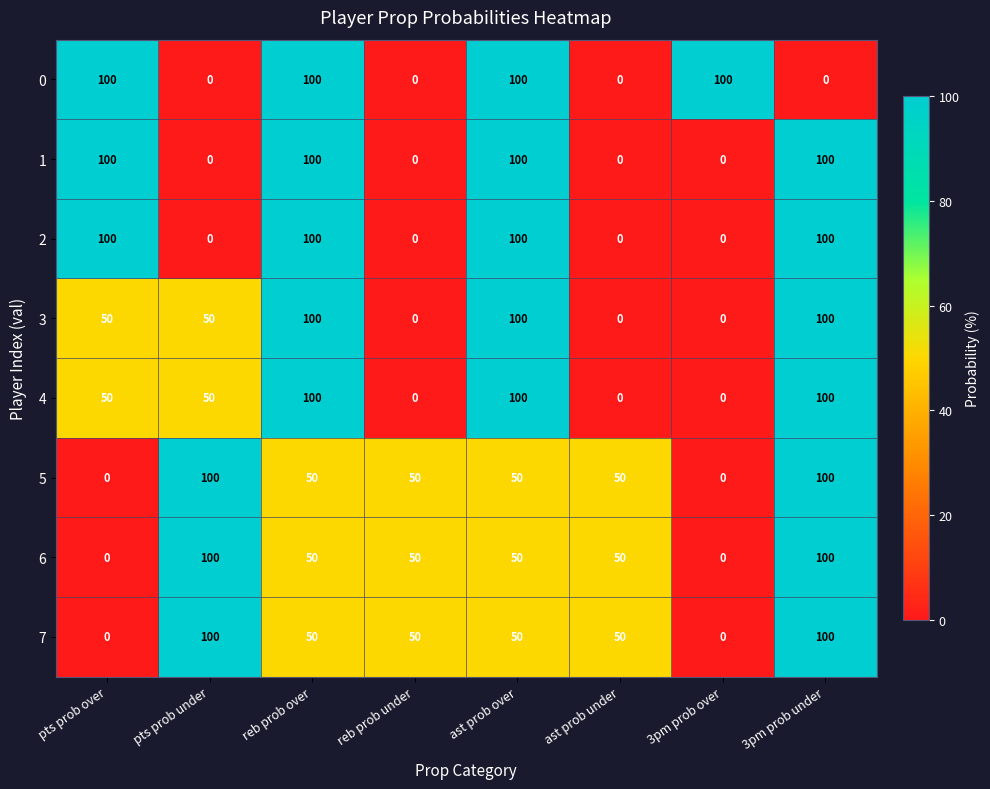

What is the total value across all series at reb prob under?

150